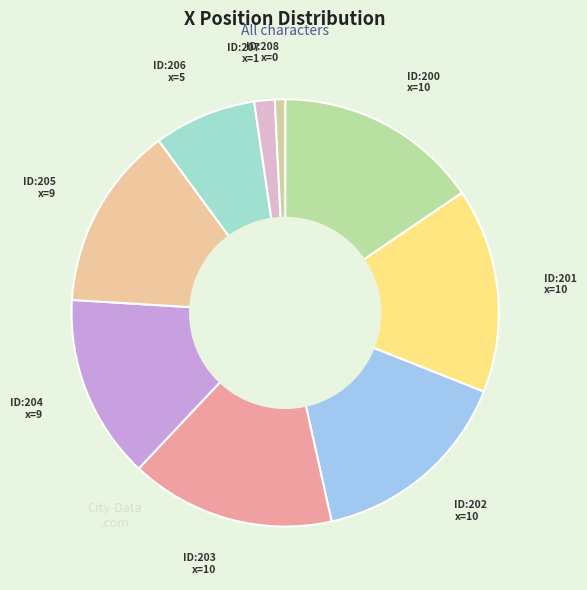

How many slices are in this pie chart?

9